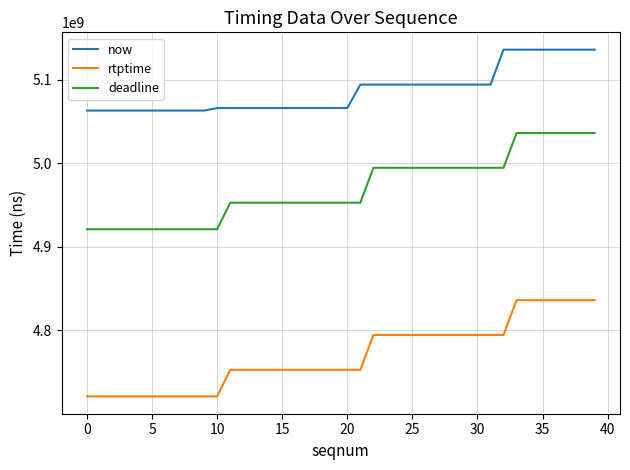

Which series has the largest total across all categories?

now